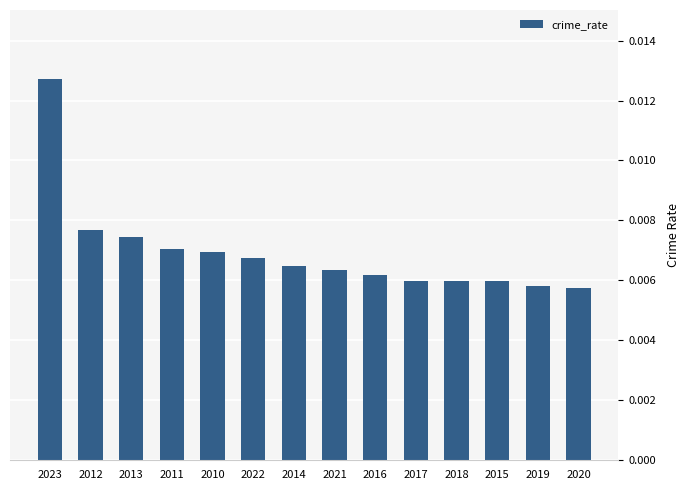

What is the sum of all values?

0.1